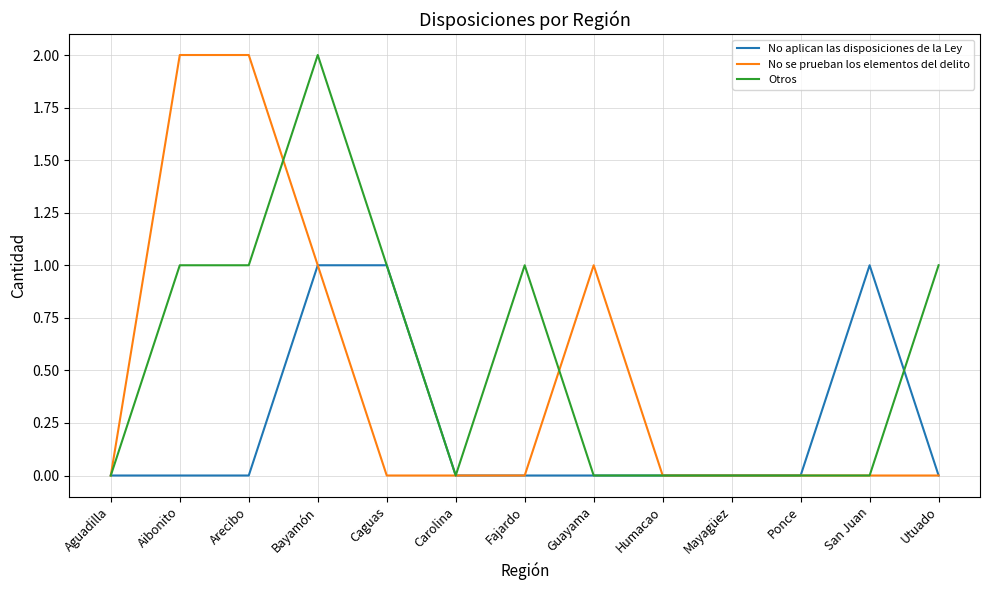

The No se prueban los elementos del delito series shows 1 at Arecibo. True or false?

False